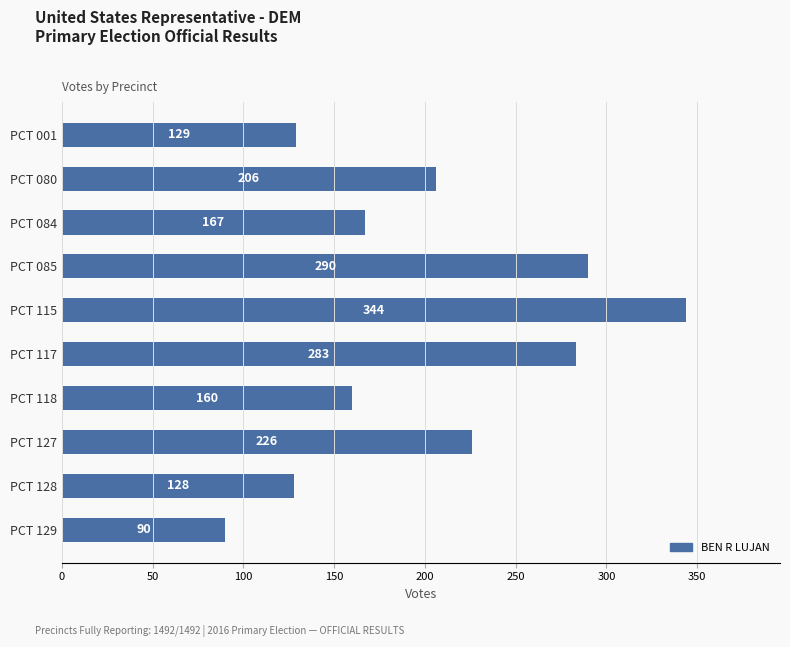

At which category does the chart reach its peak across all series?

PCT 115